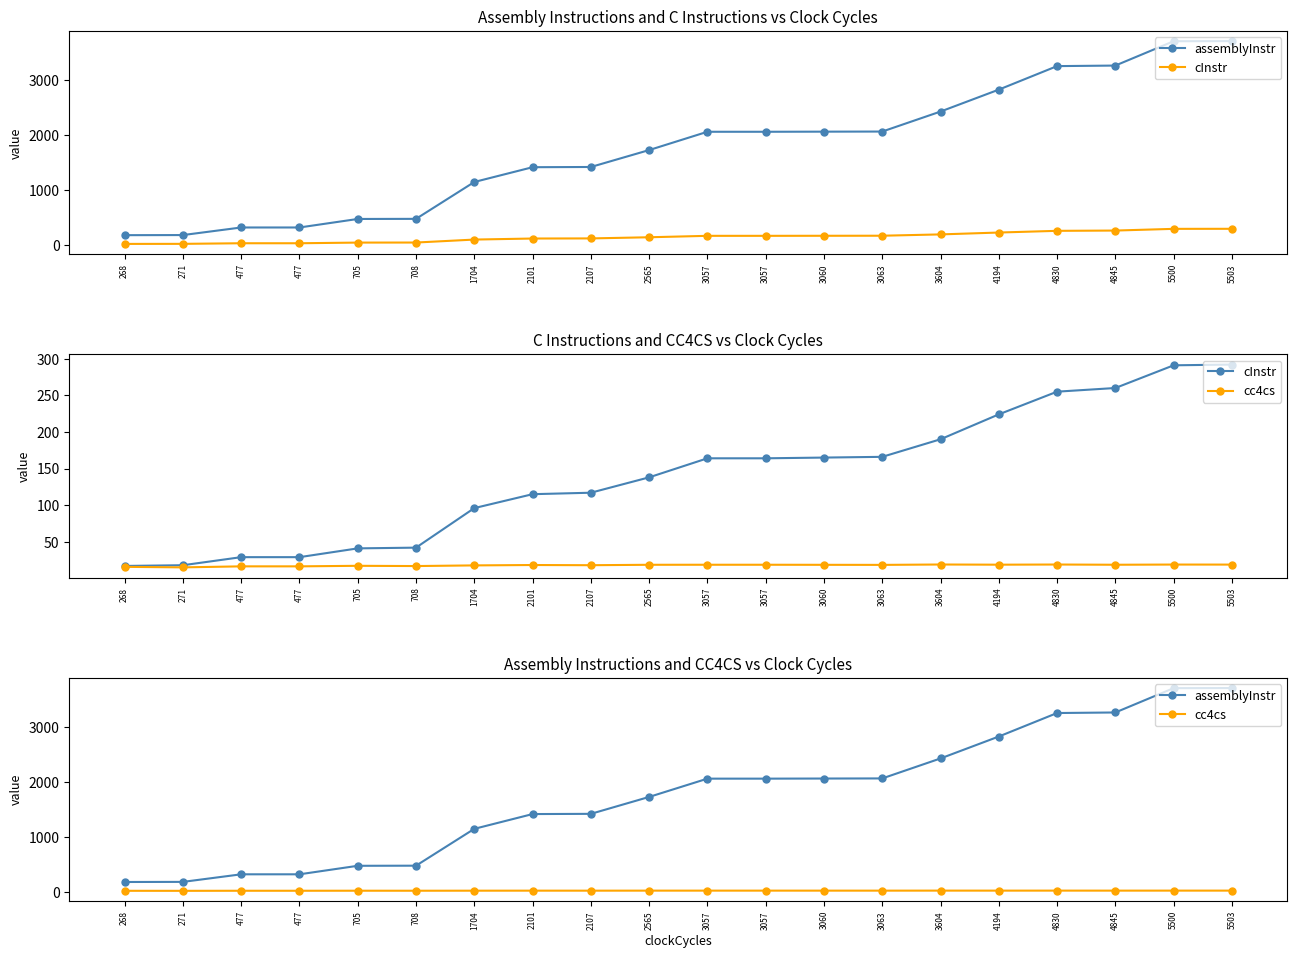

Count the number of data series in this chart.

3